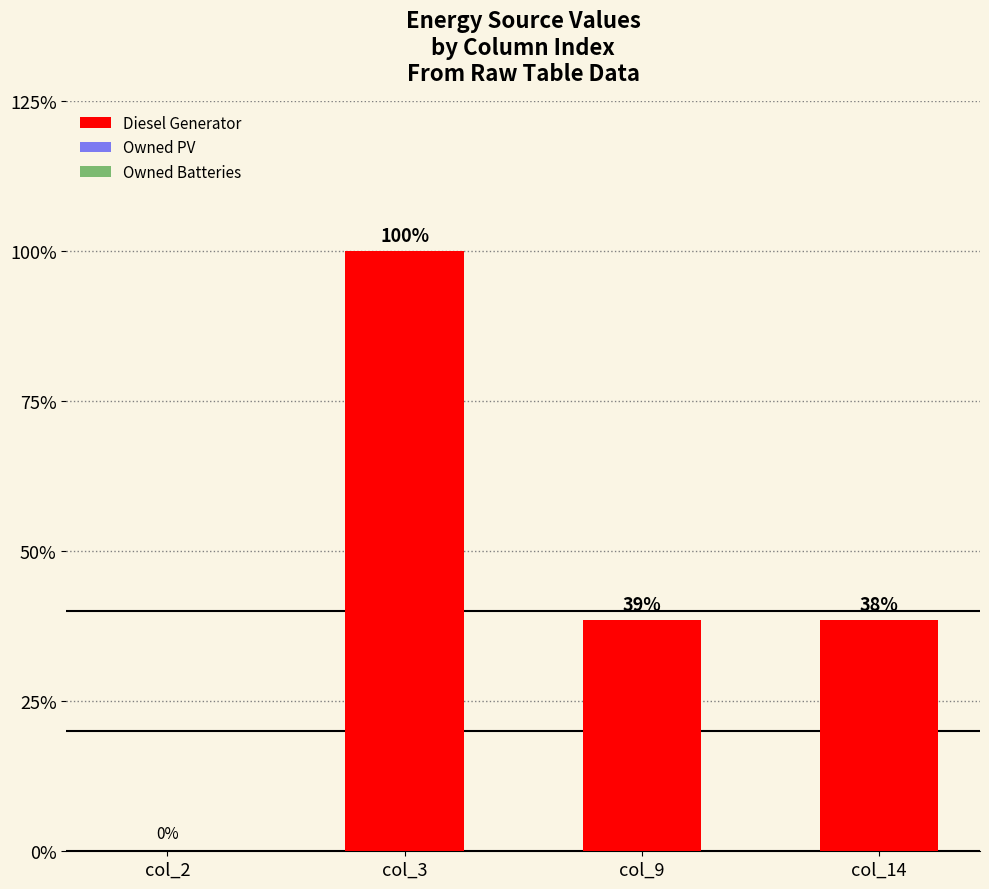

Does the chart contain stacked bars?

No